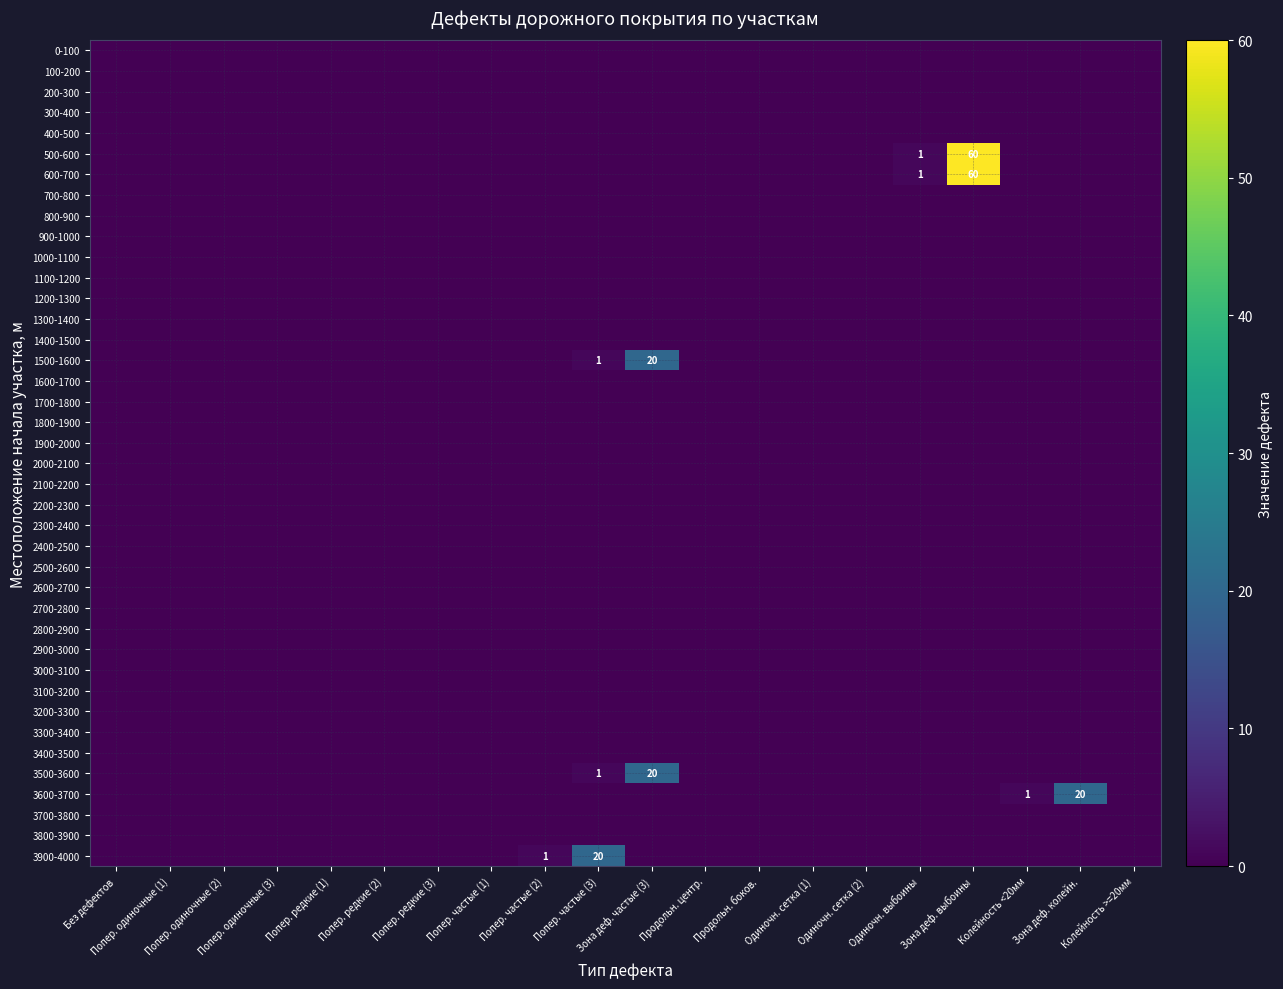

At Попер. редкие (1), list the series in order from largest to smallest.

0-100, 100-200, 200-300, 300-400, 400-500, 500-600, 600-700, 700-800, 800-900, 900-1000, 1000-1100, 1100-1200, 1200-1300, 1300-1400, 1400-1500, 1500-1600, 1600-1700, 1700-1800, 1800-1900, 1900-2000, 2000-2100, 2100-2200, 2200-2300, 2300-2400, 2400-2500, 2500-2600, 2600-2700, 2700-2800, 2800-2900, 2900-3000, 3000-3100, 3100-3200, 3200-3300, 3300-3400, 3400-3500, 3500-3600, 3600-3700, 3700-3800, 3800-3900, 3900-4000